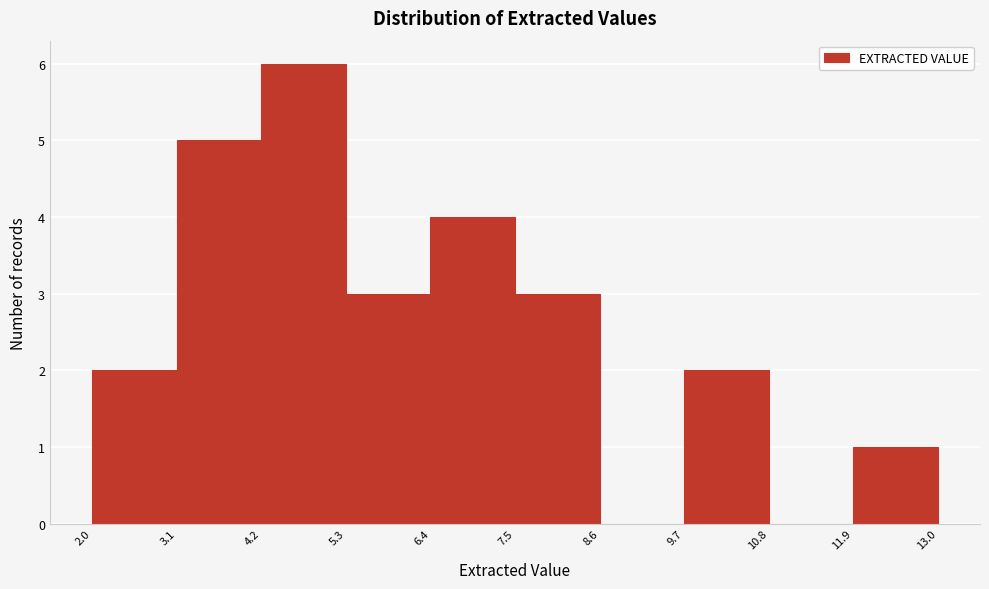

Over which range of the x-axis is the bar tallest?

4.2 to 5.3